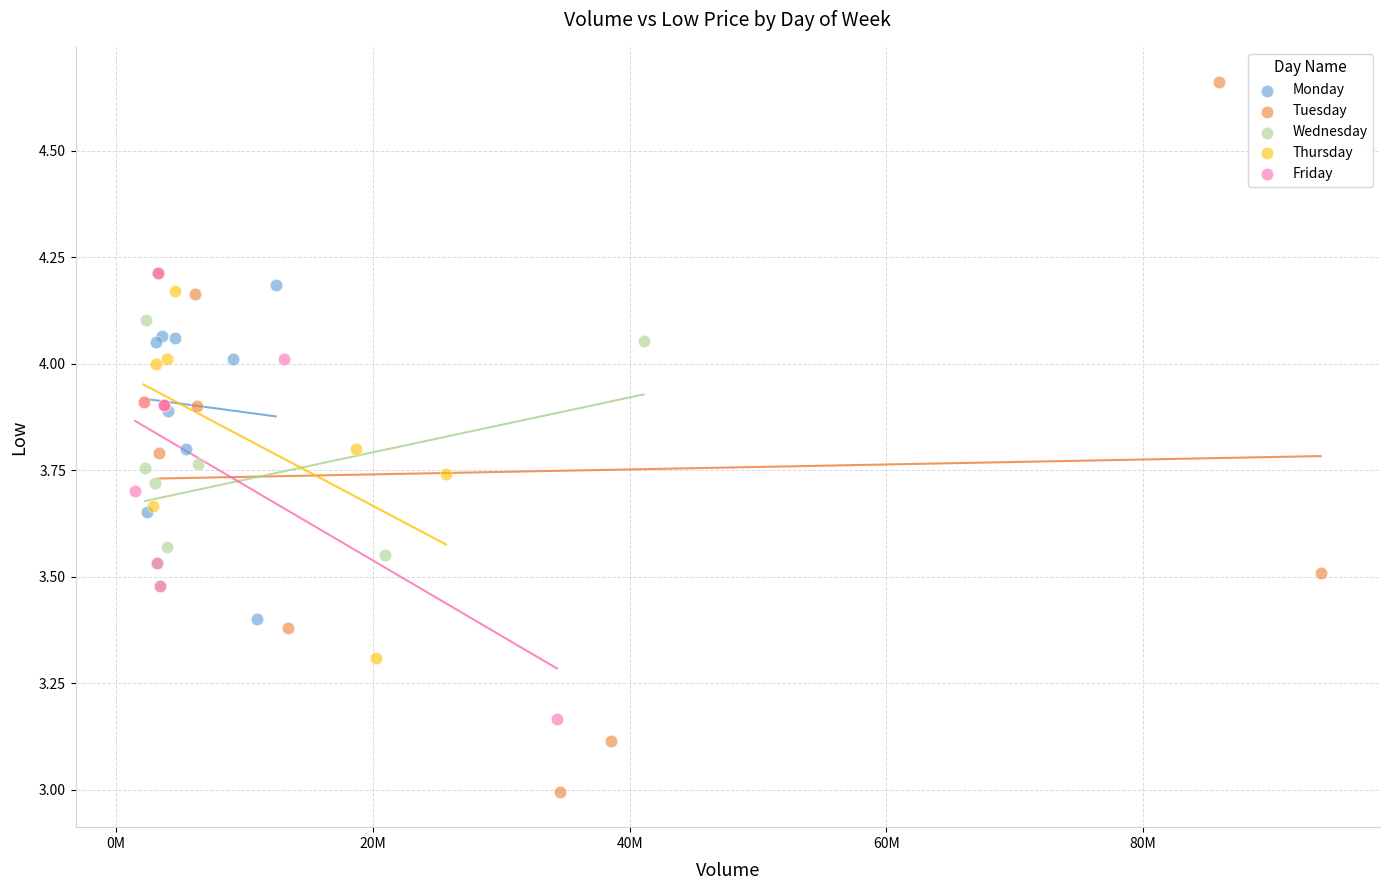

Which series contains the highest Y value?

Tuesday